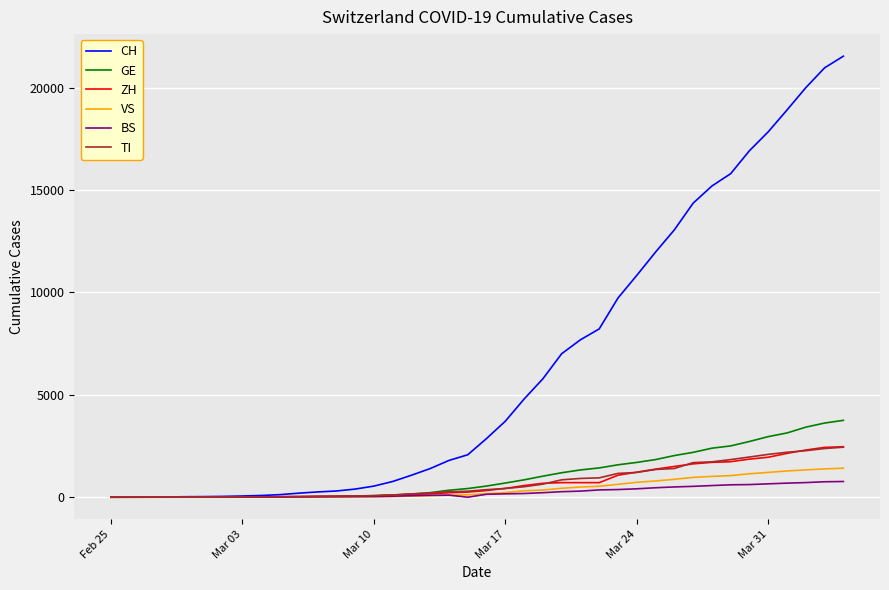

What is the greatest value displayed?

21534